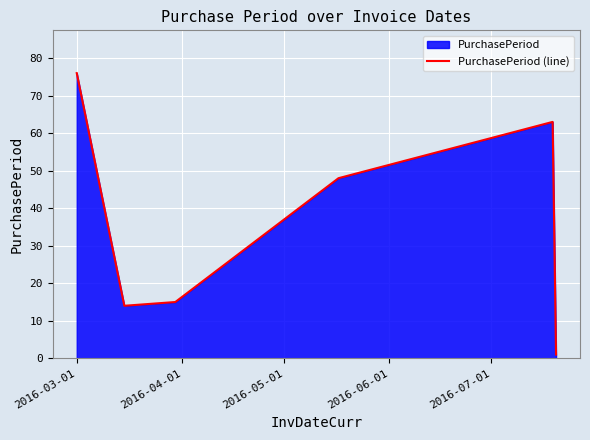

How many values are below 48?

3